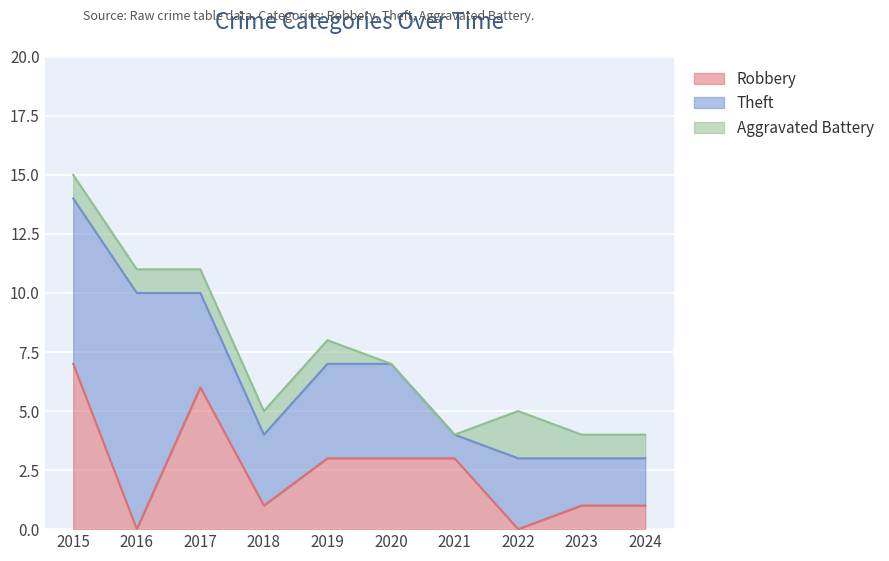

Reading left to right, extract all data points from this chart.

Robbery: 2015=7	2016=0	2017=6	2018=1	2019=3	2020=3	2021=3	2022=0	2023=1	2024=1
Theft: 2015=7	2016=10	2017=4	2018=3	2019=4	2020=4	2021=1	2022=3	2023=2	2024=2
Aggravated Battery: 2015=1	2016=1	2017=1	2018=1	2019=1	2020=0	2021=0	2022=2	2023=1	2024=1